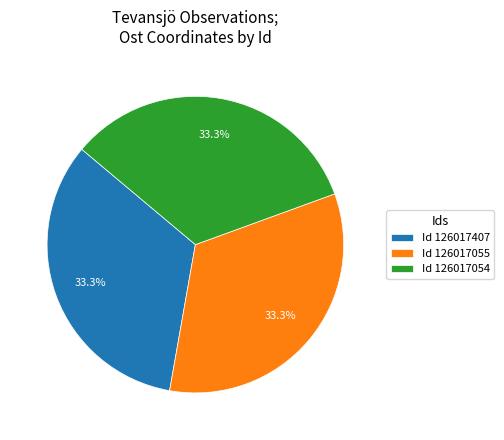

Approximately how many times larger is the value at Id 126017055 compared to Id 126017054?

1.0